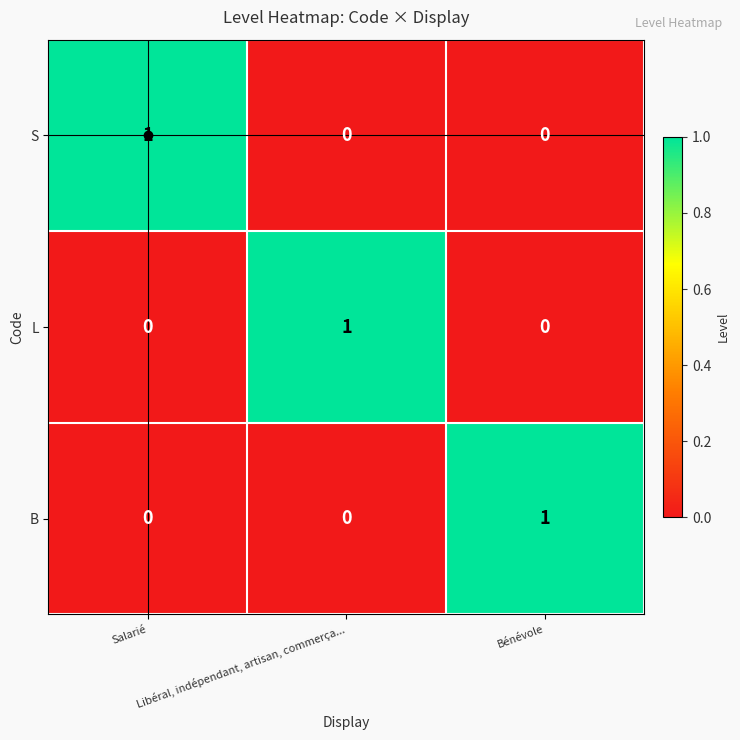

How many L values are between 0 and 1?

3